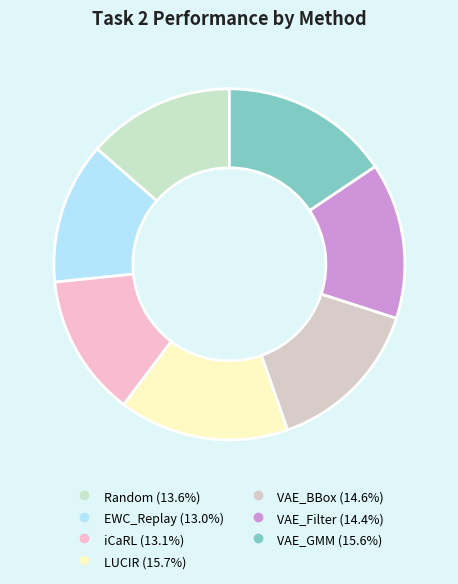

To the nearest percent, what is the average slice percentage?

14%